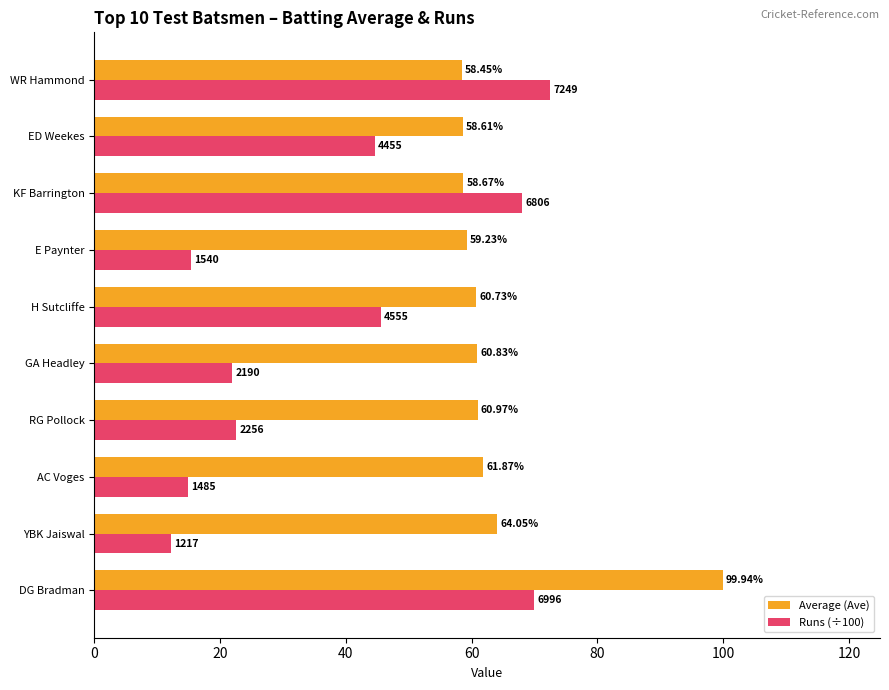

Which series has the widest spread of values?

Runs (÷100)